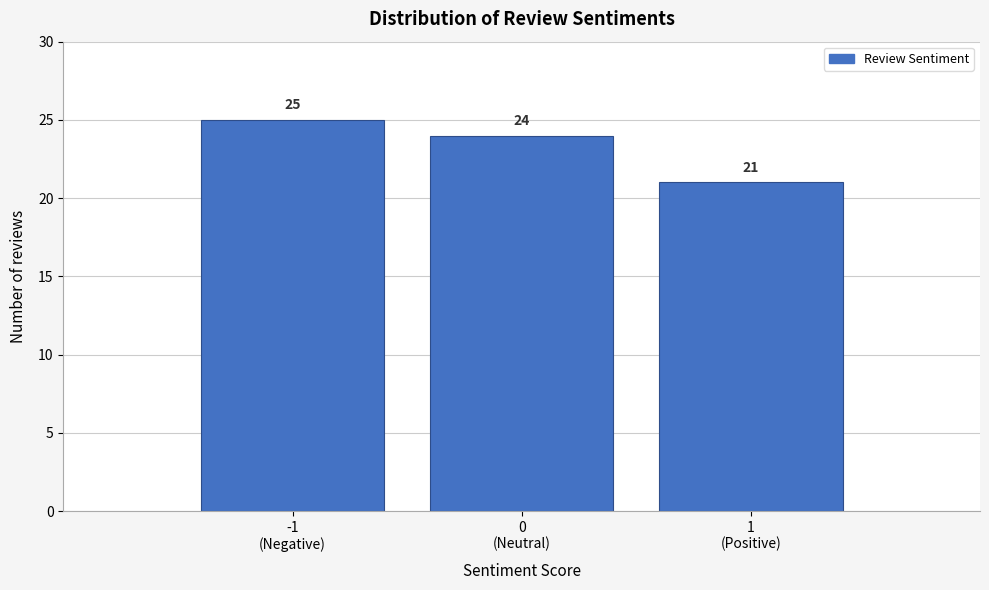

Reading left to right, transcribe all the data shown in this chart.

25	24	21